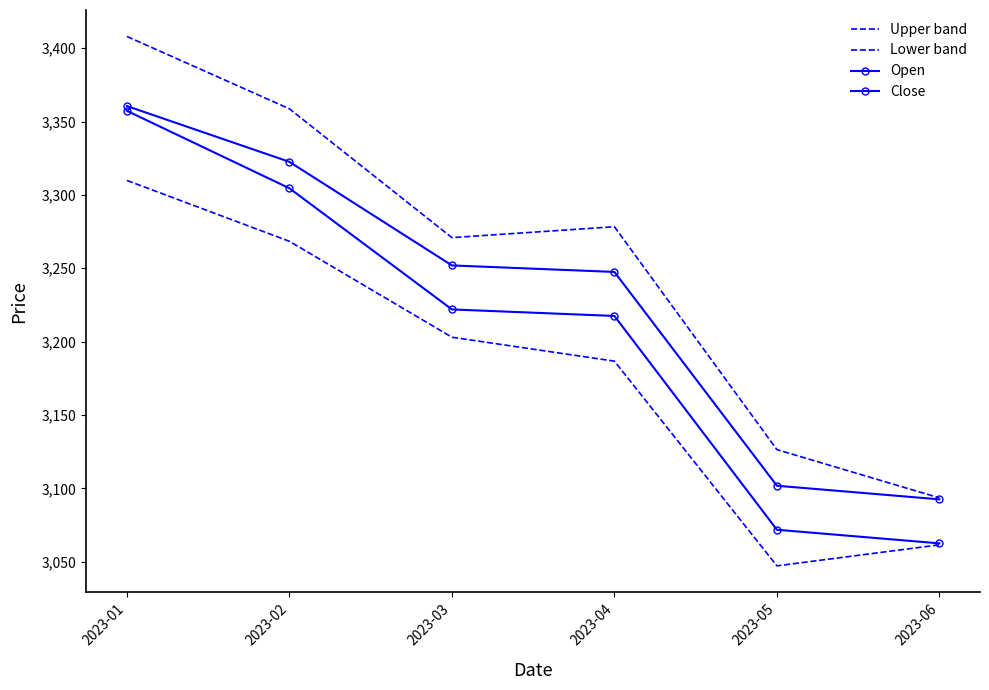

Which category has the lowest value in the Lower band series?

2023-05